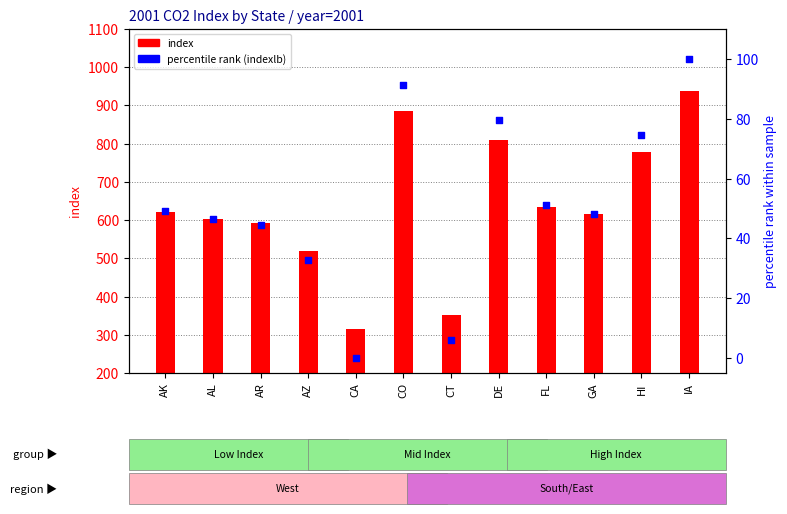

What are all the series names shown in the legend?

index, percentile rank (indexlb)